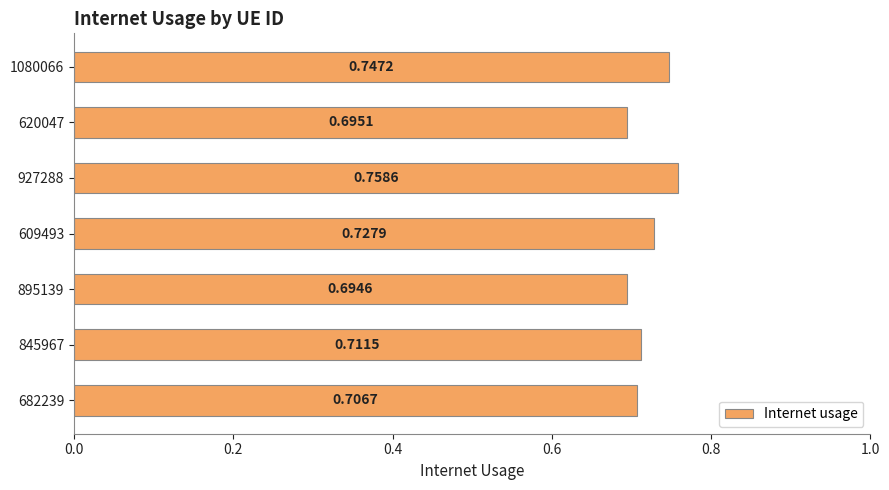

Between 845967 and 682239, which is larger?

845967